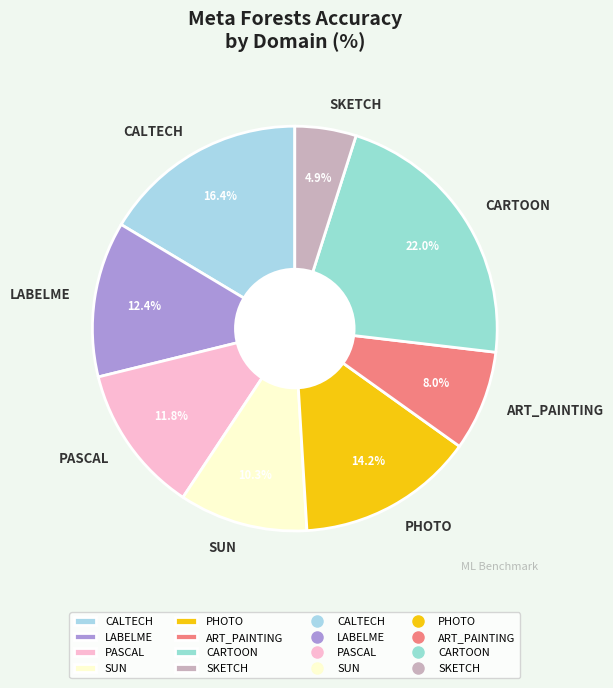

How many slices are in this pie chart?

8